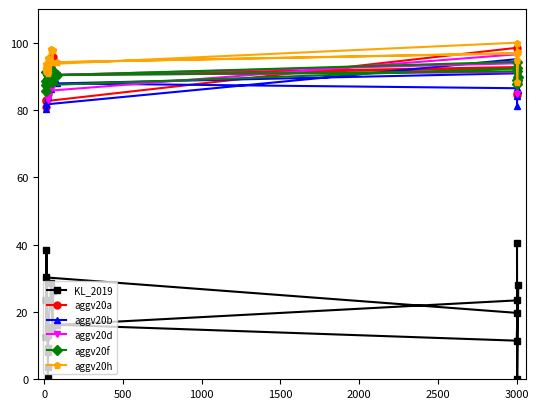

Which series has the largest range (max minus min)?

KL_2019